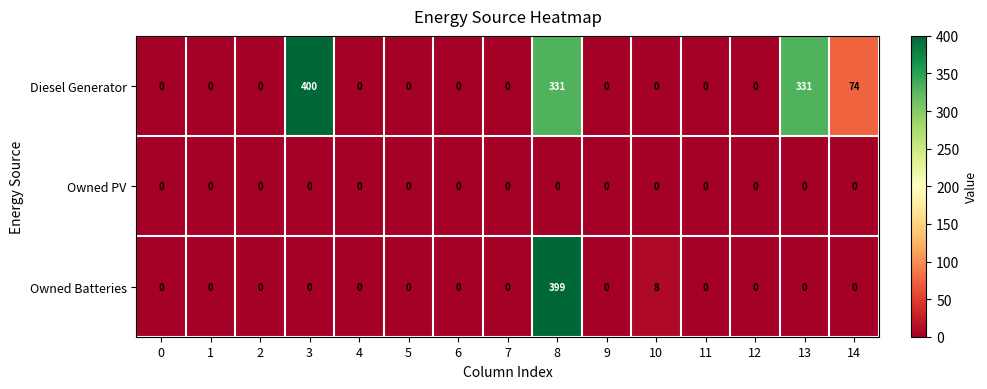

What is the greatest value displayed?

400